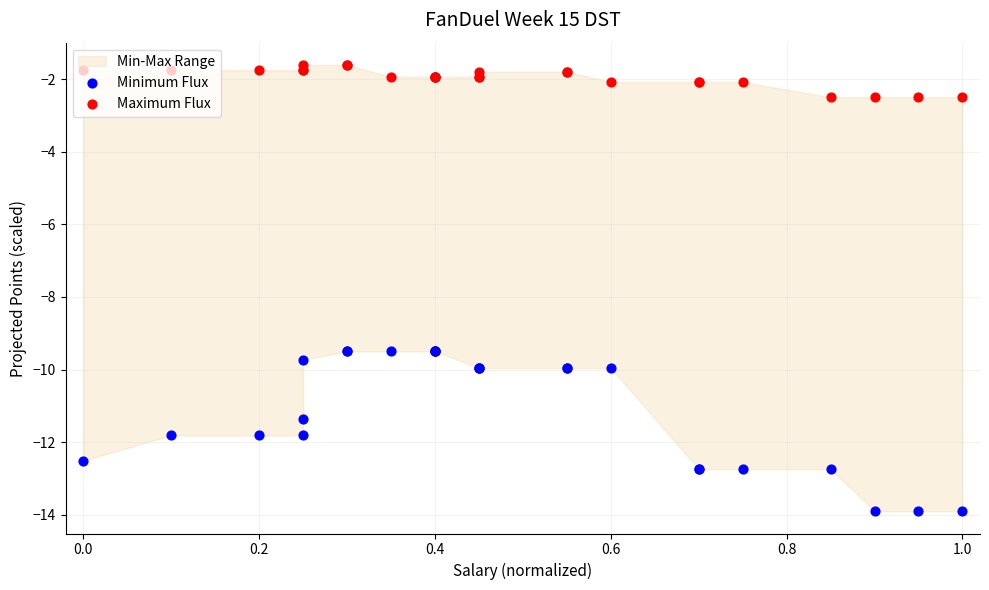

What is the total value across all series at 0.8?

-11.3